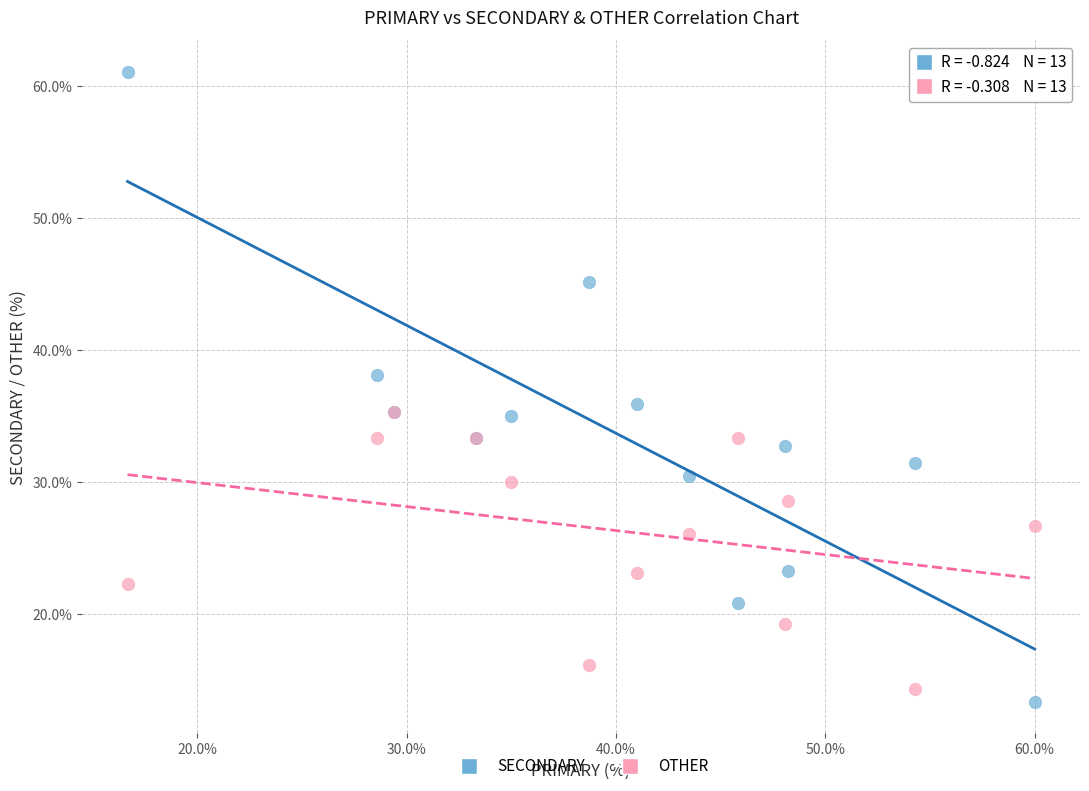

What are all the series names shown in the legend?

SECONDARY, OTHER